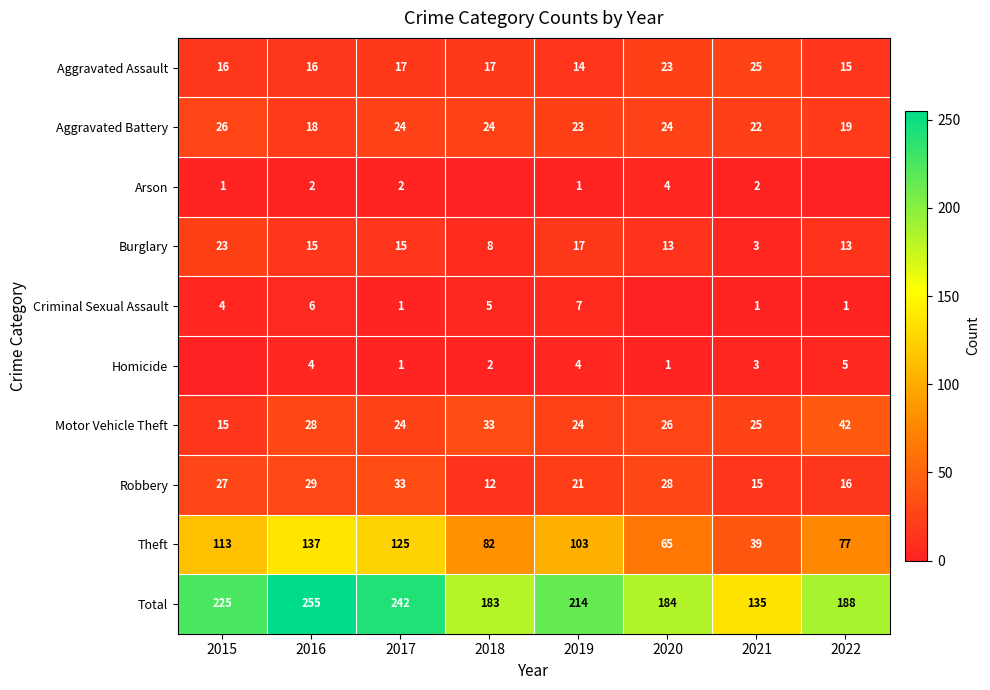

What value does the Total series have at 2017?

242